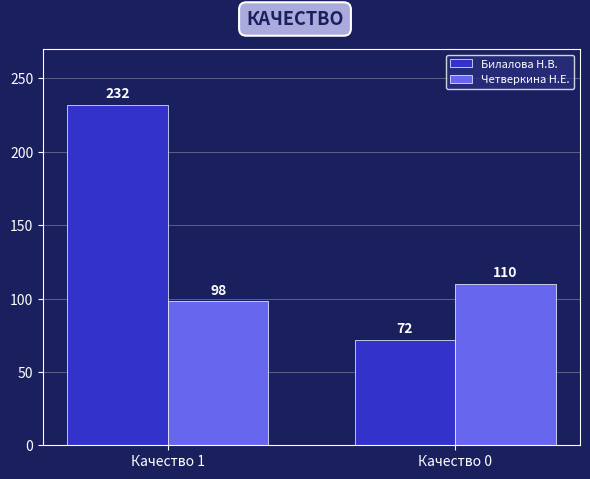

What is the difference between the Четверкина Н.Е. values at Качество 0 and Качество 1?

12